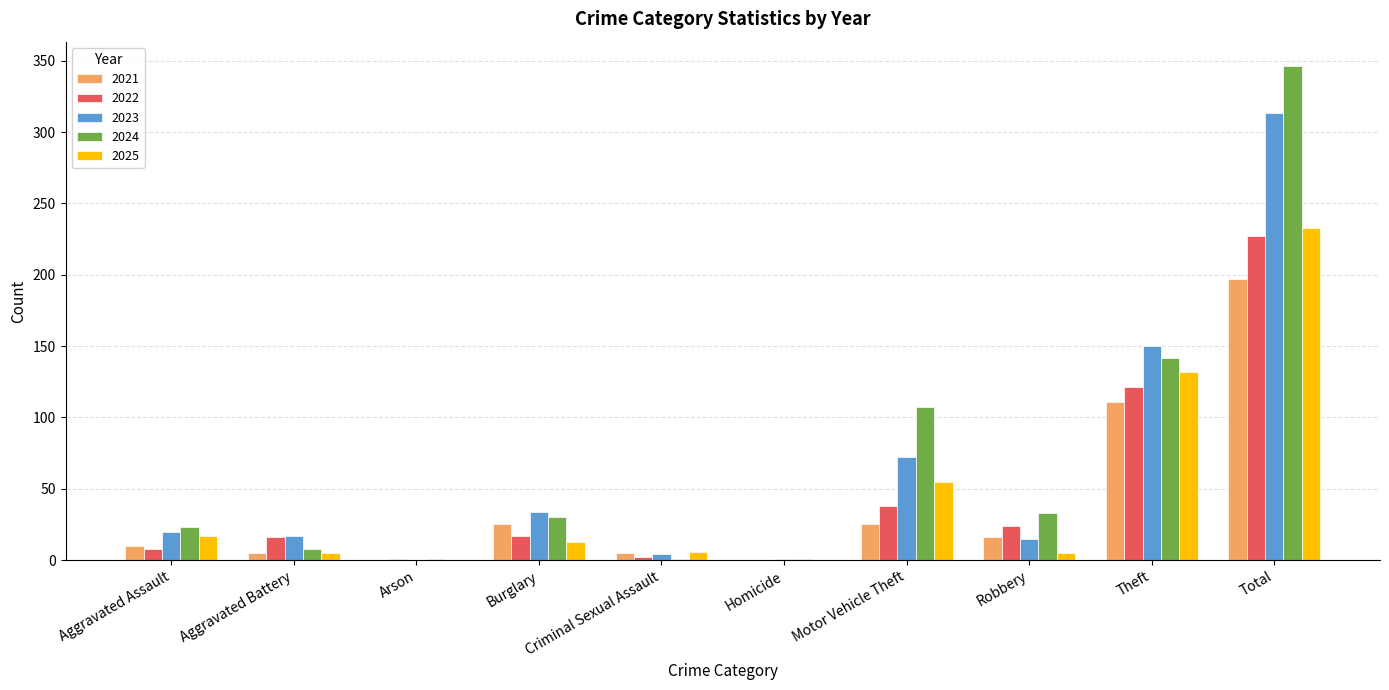

What is the sum of the 2022 values at Total and Homicide?

227